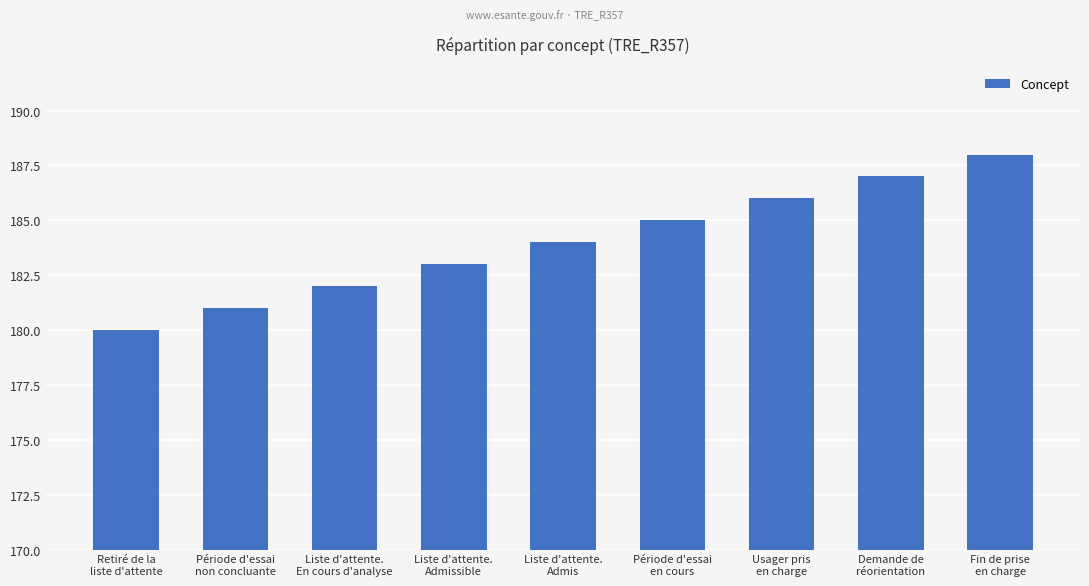

Which has a higher value, Période d'essai
non concluante or Liste d'attente.
Admis?

Liste d'attente.
Admis